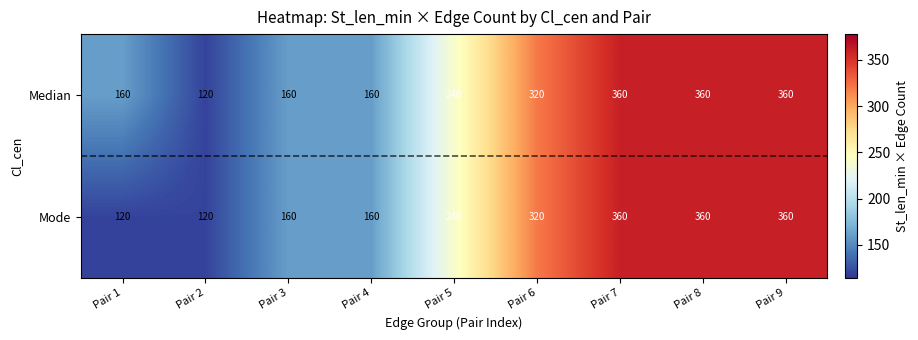

What is the approximate value of Median at Pair 2?

120